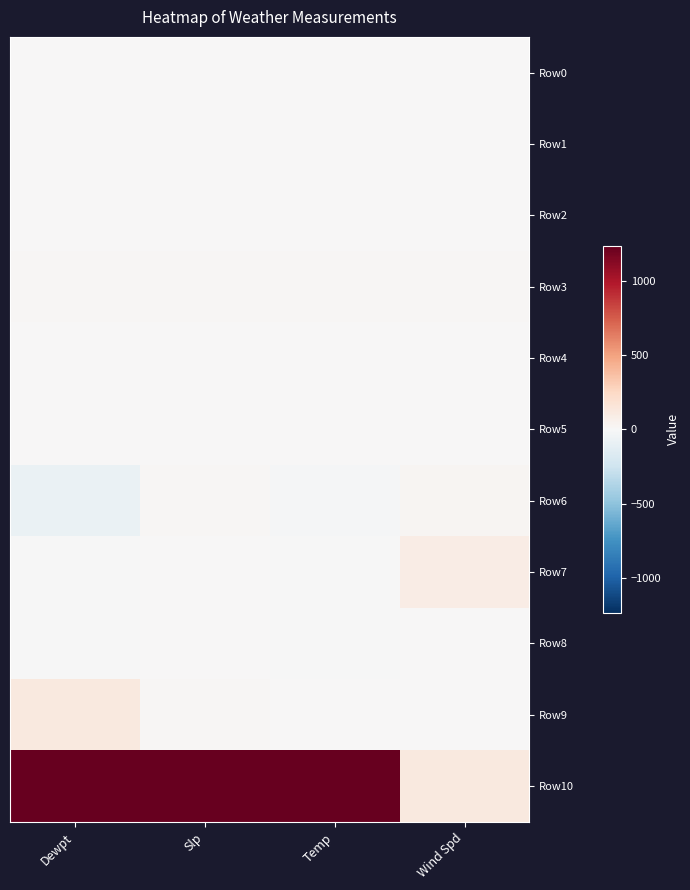

Count the number of categories in the chart.

4